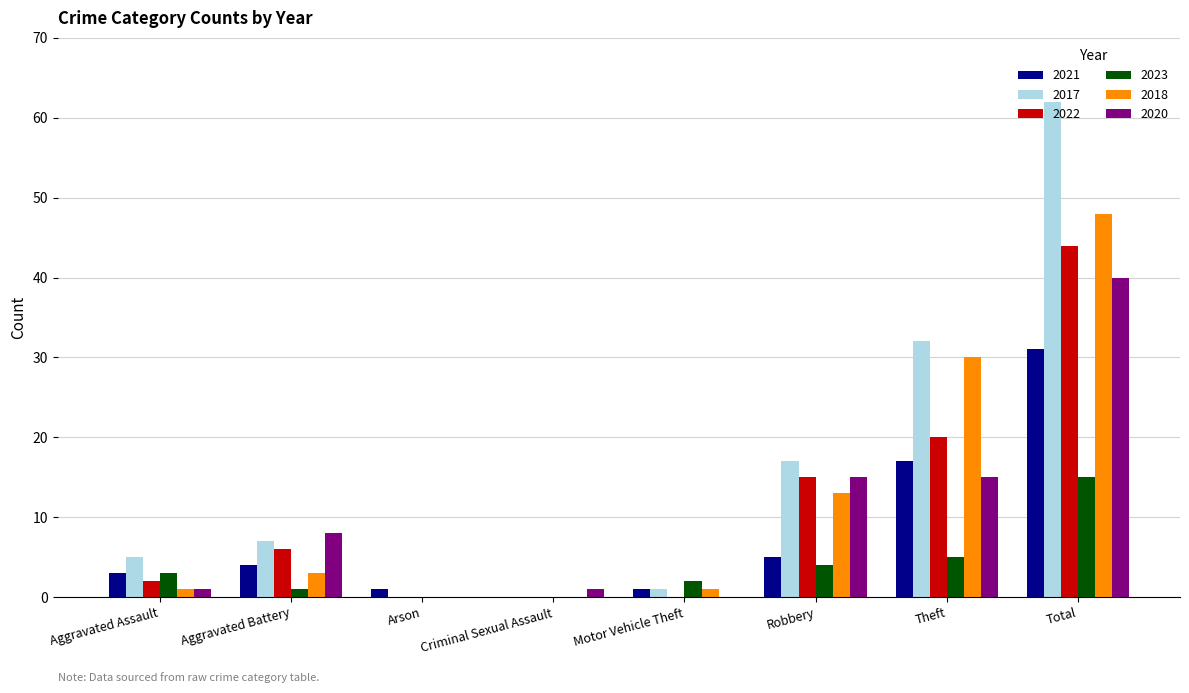

Which series has the largest total across all categories?

2017